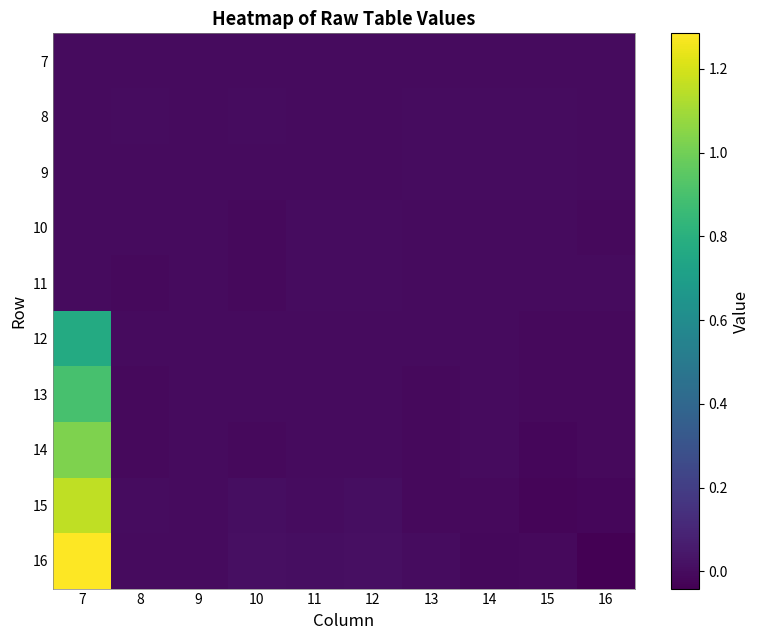

Reading left to right, what are all the values shown in this chart?

7: 7=0.0	8=0.0	9=0.0	10=0.0	11=0.0	12=0.0	13=0.0	14=0.0	15=0.0	16=0.0
8: 7=0.0	8=0.0	9=0.0	10=0.0	11=-0.0	12=-0.0	13=0.0	14=0.0	15=0.0	16=-0.0
9: 7=0.0	8=-0.0	9=0.0	10=-0.0	11=-0.0	12=-0.0	13=0.0	14=0.0	15=0.0	16=-0.0
10: 7=0.0	8=-0.0	9=0.0	10=-0.0	11=0.0	12=0.0	13=-0.0	14=-0.0	15=-0.0	16=-0.0
11: 7=0.0	8=-0.0	9=0.0	10=-0.0	11=0.0	12=0.0	13=-0.0	14=-0.0	15=-0.0	16=-0.0
12: 7=0.8	8=-0.0	9=0.0	10=-0.0	11=-0.0	12=-0.0	13=-0.0	14=-0.0	15=-0.0	16=-0.0
13: 7=0.9	8=-0.0	9=0.0	10=-0.0	11=-0.0	12=-0.0	13=-0.0	14=-0.0	15=-0.0	16=-0.0
14: 7=1.0	8=-0.0	9=0.0	10=-0.0	11=-0.0	12=-0.0	13=-0.0	14=-0.0	15=-0.0	16=-0.0
15: 7=1.2	8=0.0	9=0.0	10=0.0	11=0.0	12=0.0	13=-0.0	14=-0.0	15=-0.0	16=-0.0
16: 7=1.3	8=-0.0	9=0.0	10=0.0	11=0.0	12=0.0	13=0.0	14=-0.0	15=-0.0	16=-0.0